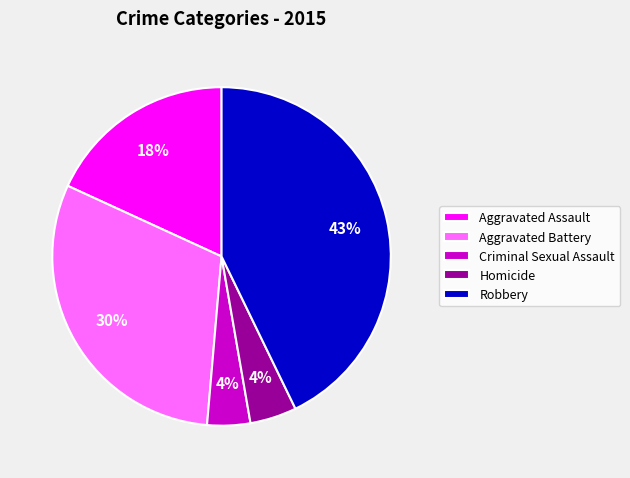

How many segments does this pie chart have?

5